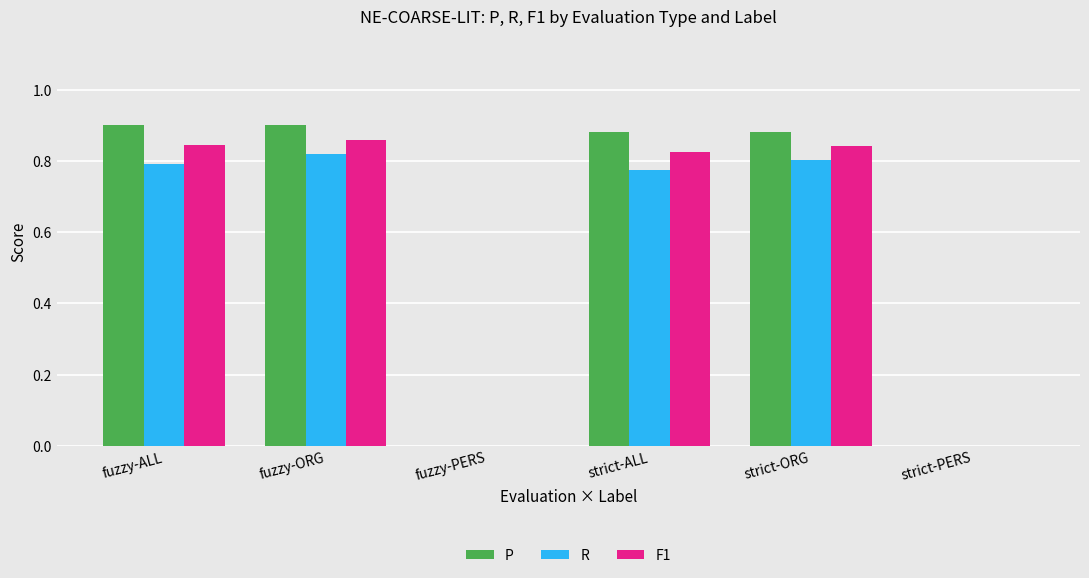

Between strict-ALL and strict-PERS, which series saw the biggest shift?

P